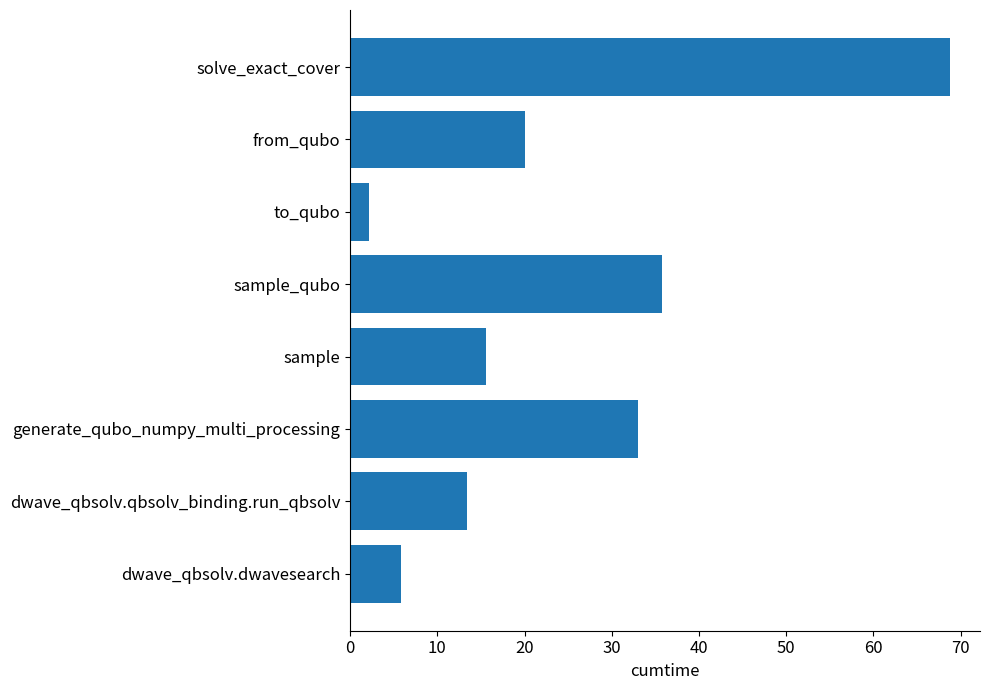

Where is the data nearest to the value 35?

sample_qubo